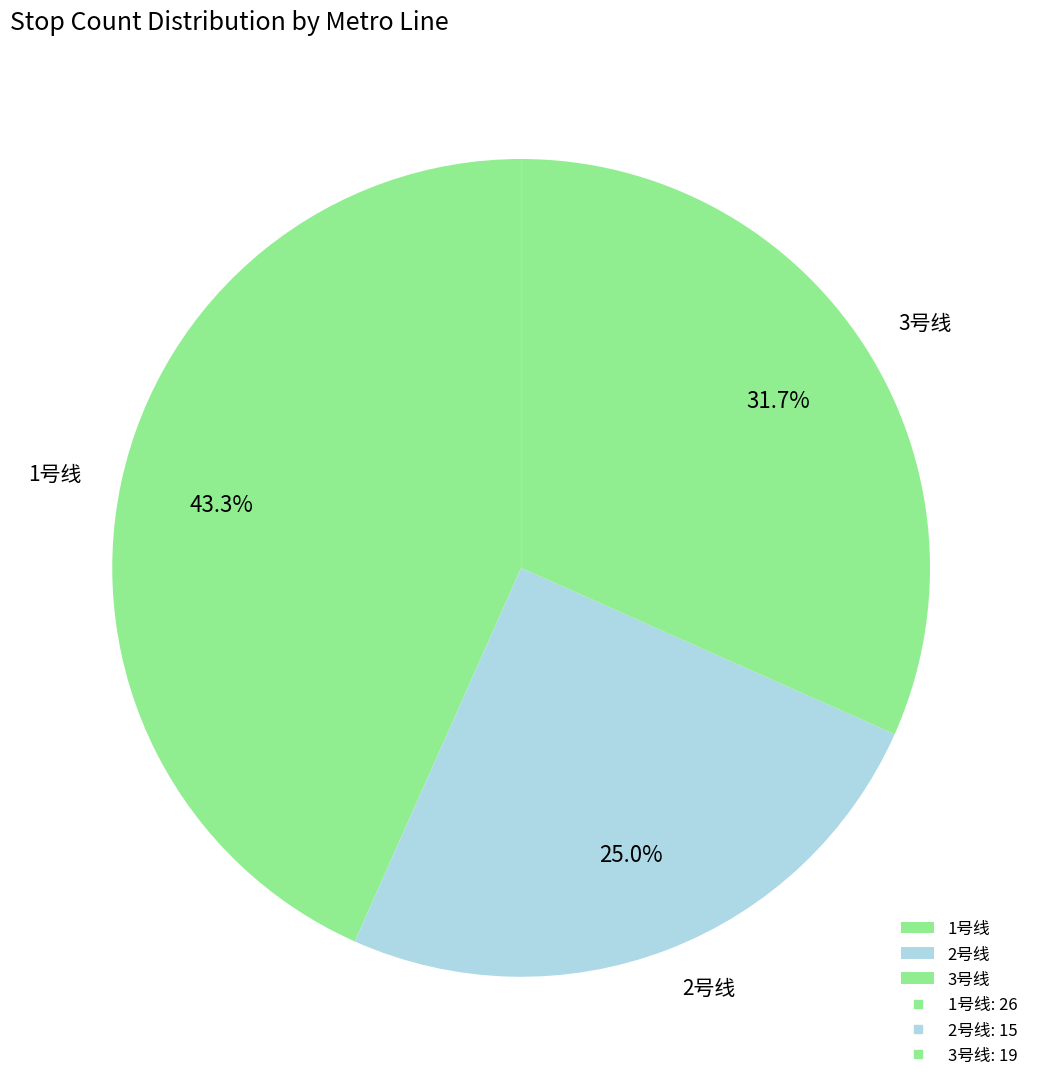

Rank the categories by value from highest to lowest.

1号线, 3号线, 2号线